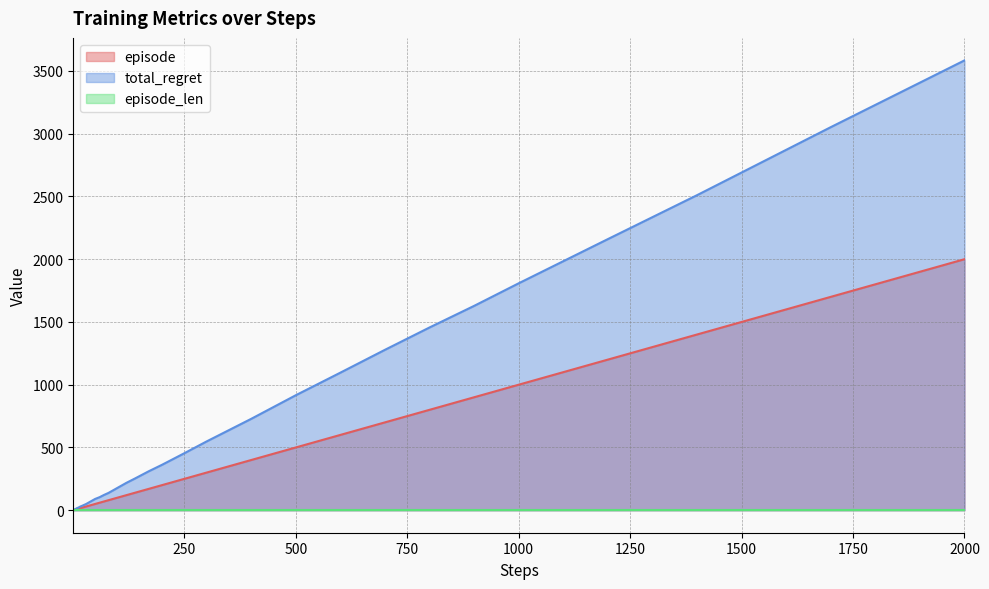

Count the number of categories in the chart.

40